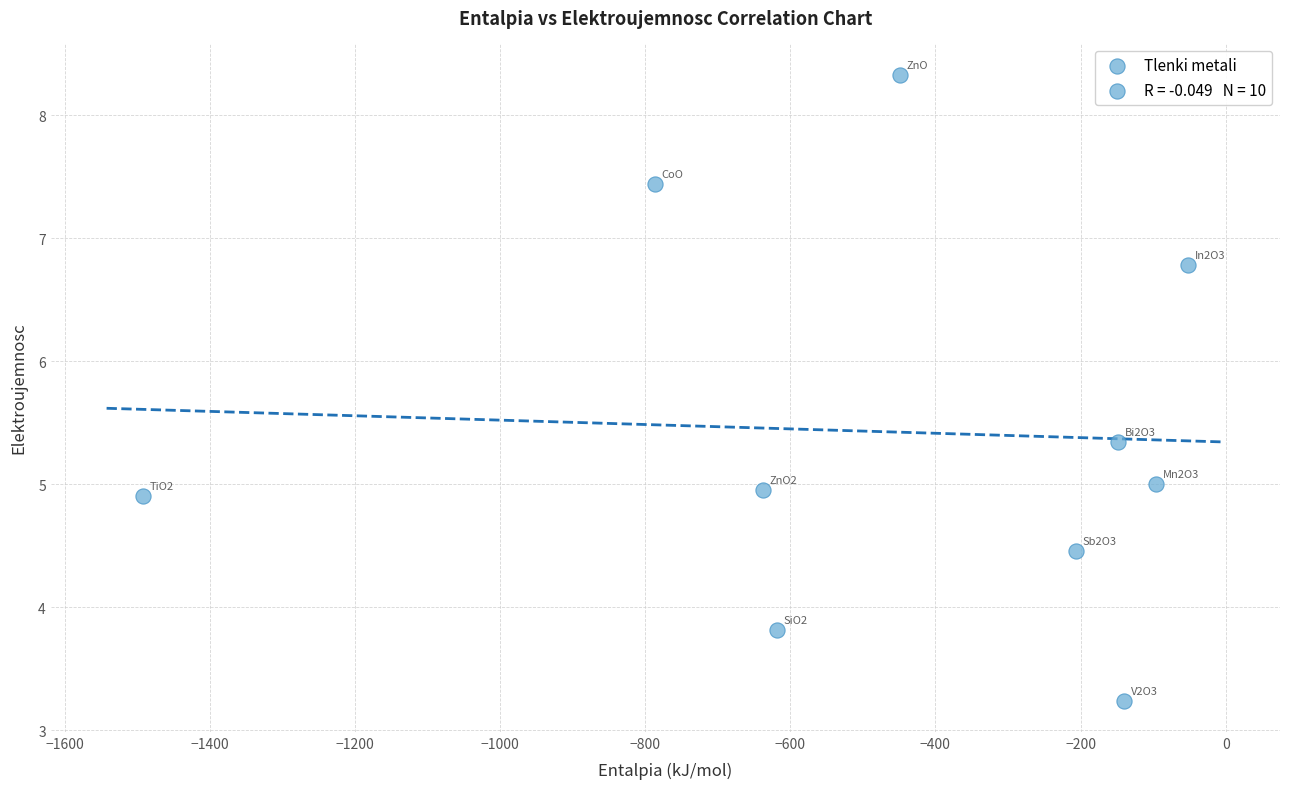

What is the average Y value?

5.4